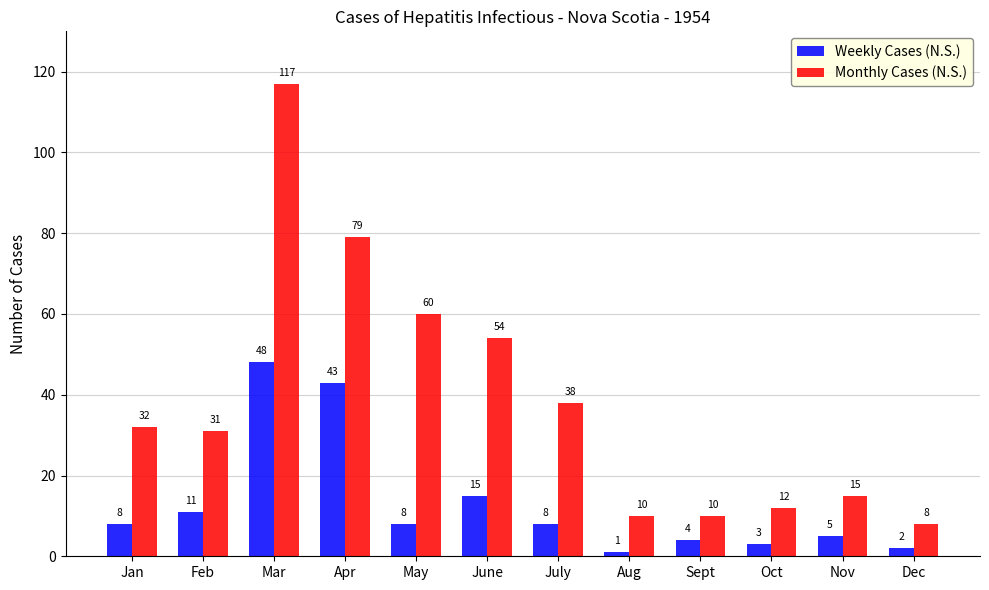

At which label is Weekly Cases (N.S.) closest to 24?

June